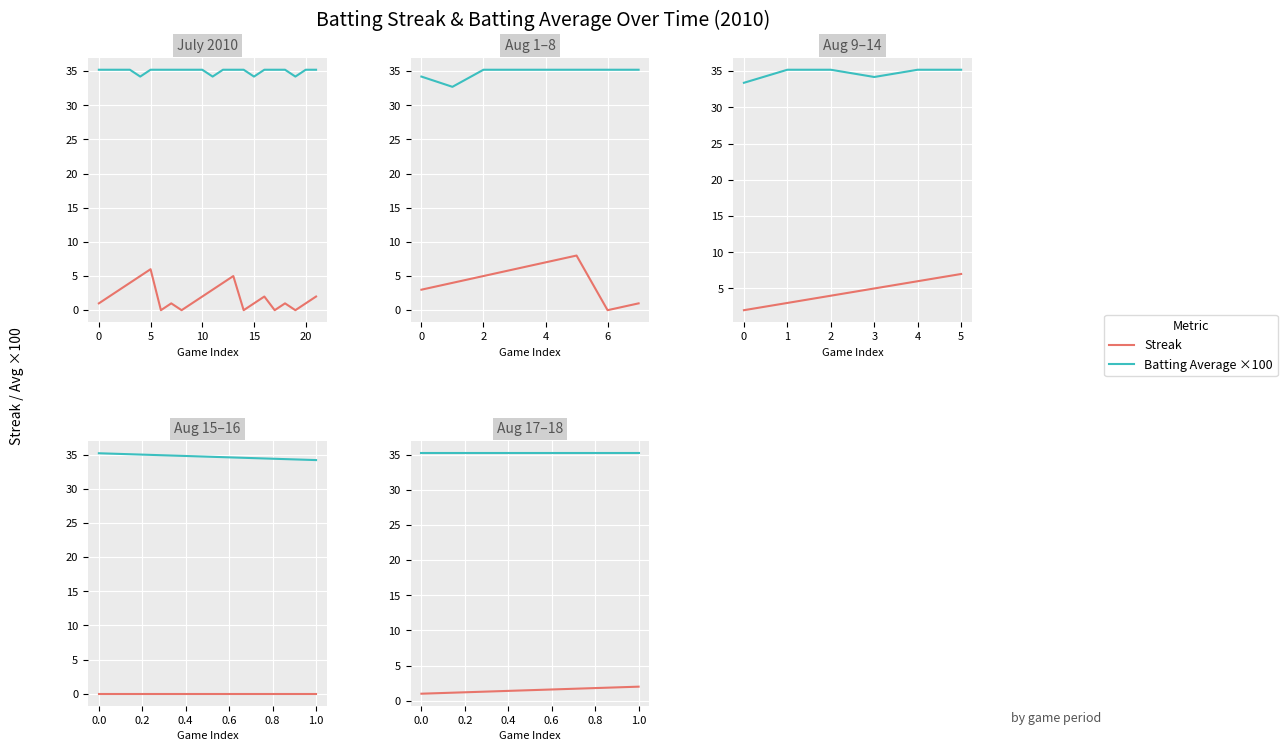

At 1.0, list the series in order from smallest to largest.

Streak, Batting Average ×100